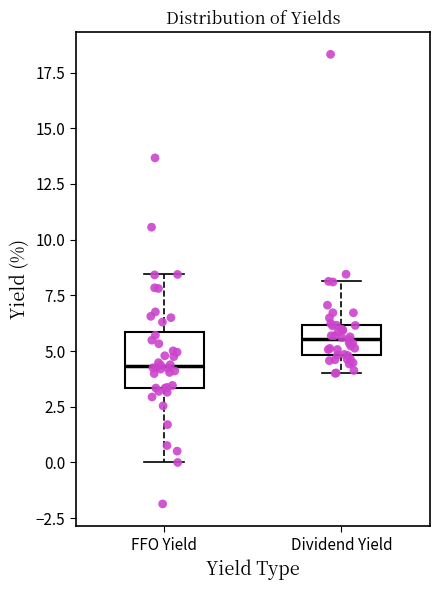

Comparing the boxes themselves (not the whiskers), which one is the tallest?

FFO Yield